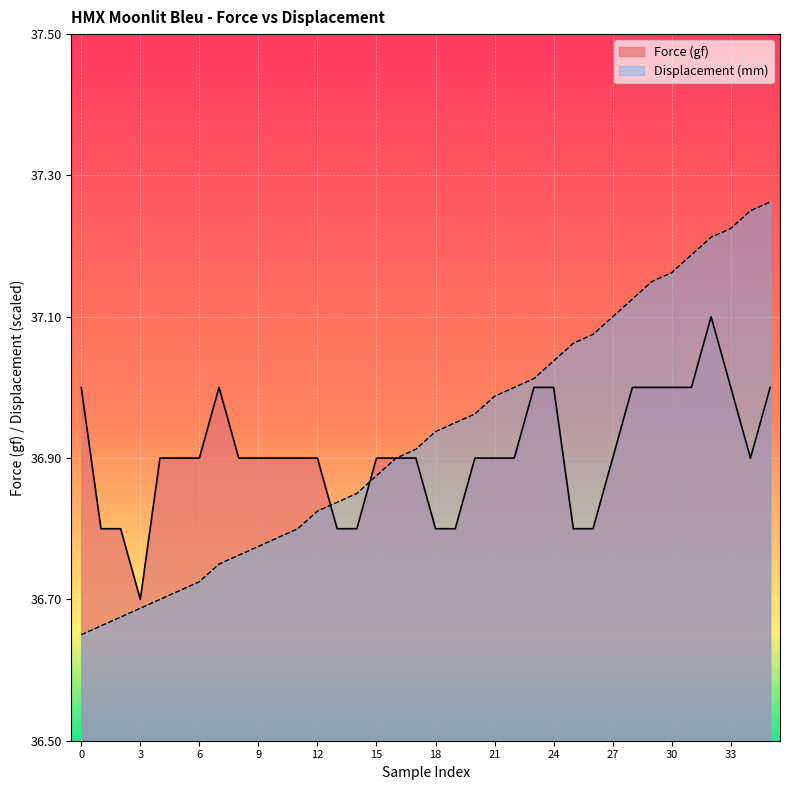

What are all the series names shown in the legend?

Force (gf), Displacement (mm)